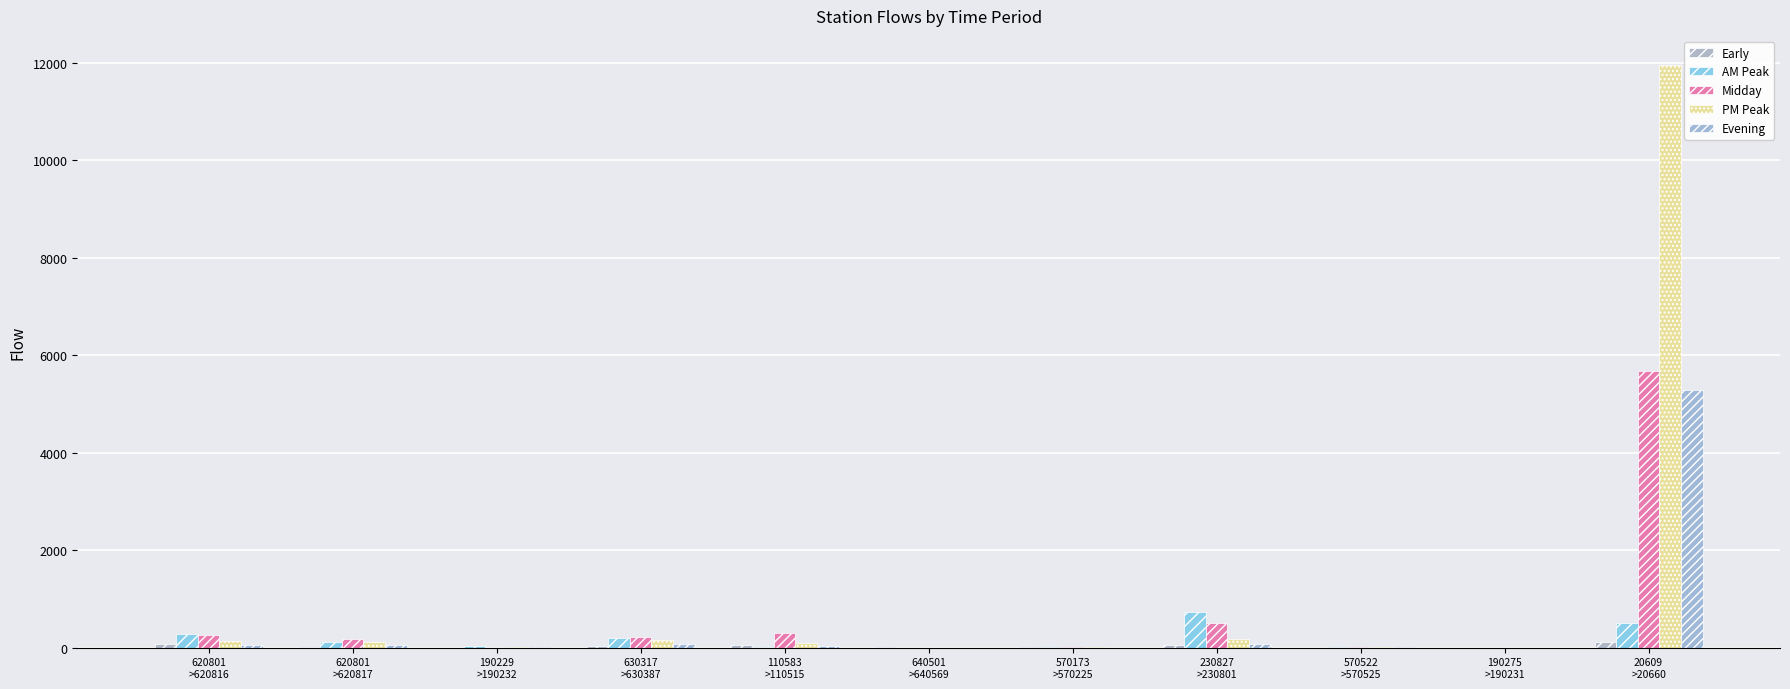

Where is Early nearest to the value 53?

110583
>110515